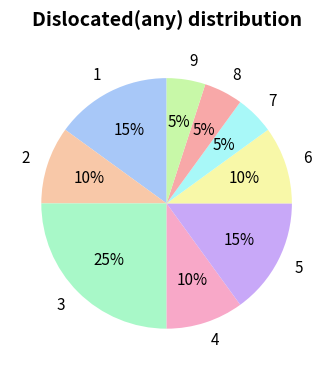

How many segments does this pie chart have?

9